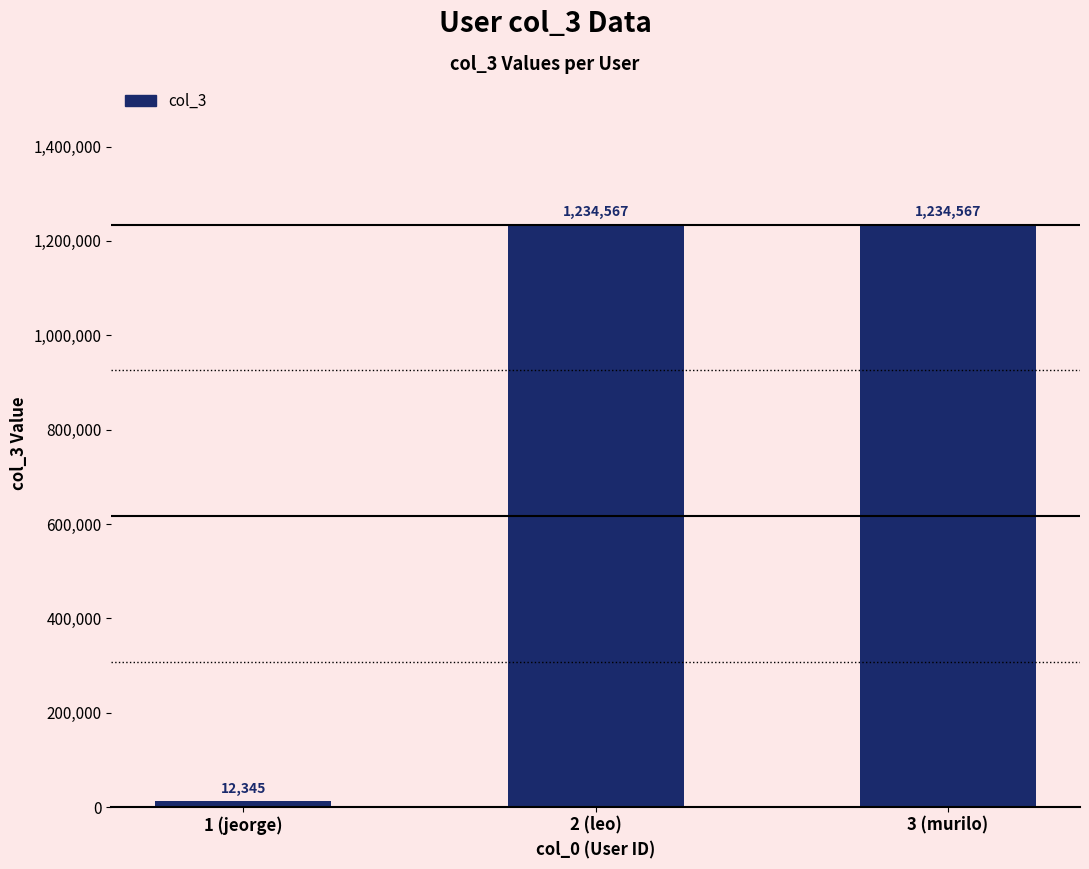

What is the sum of all values?

2481479